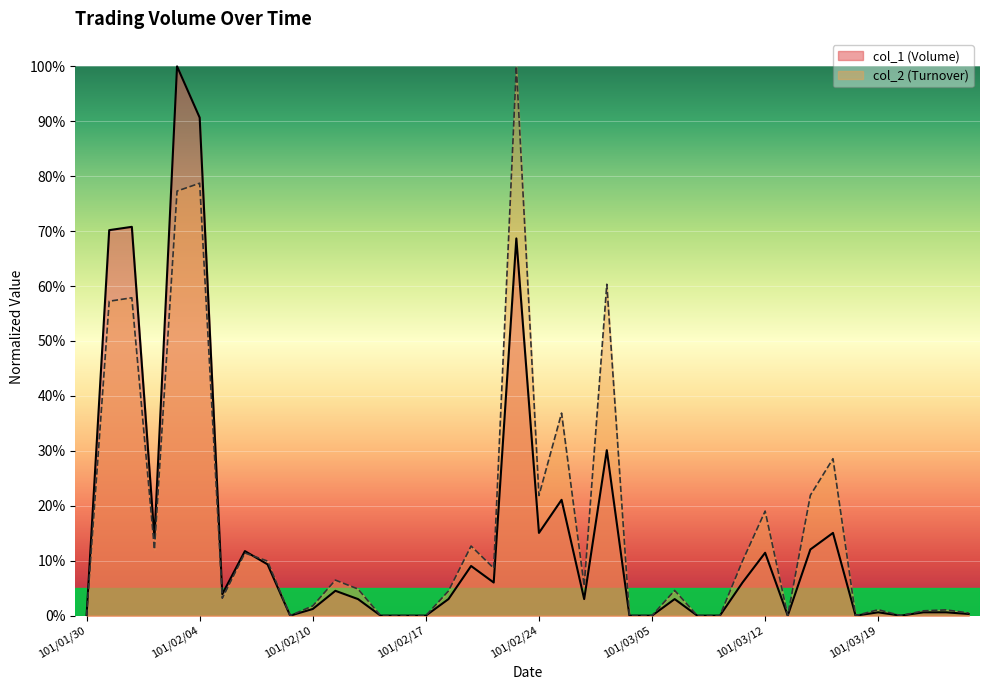

What is the difference between the second highest and second lowest values in the col_1 series?

0.9